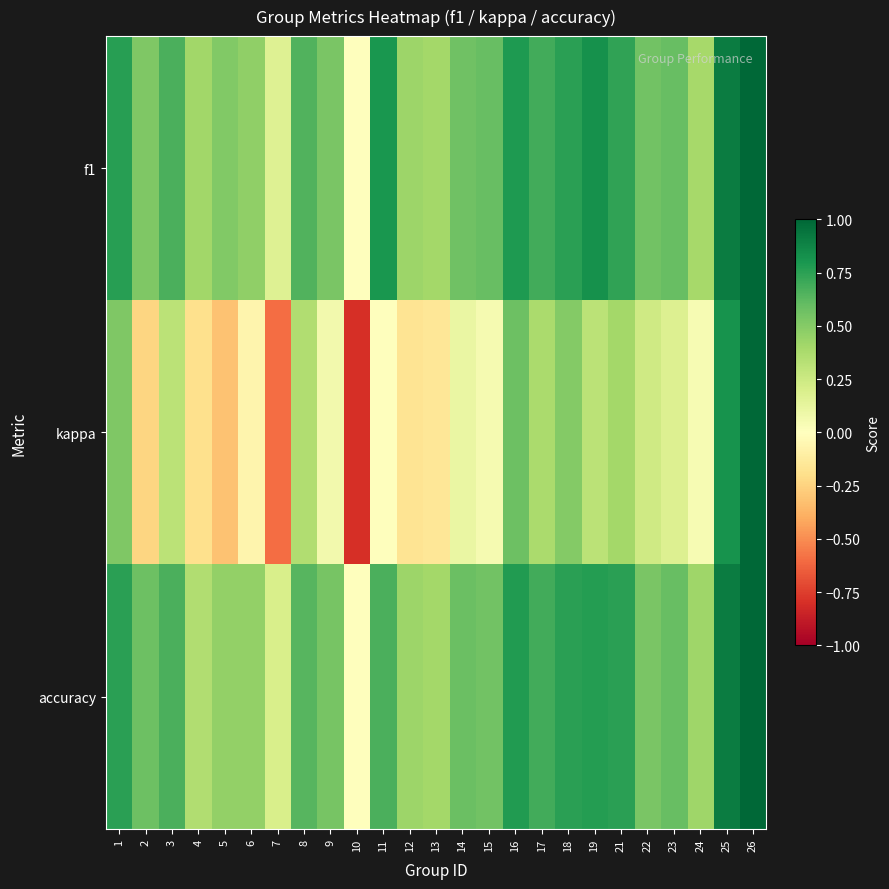

What is the total value across all series at 13?

0.6